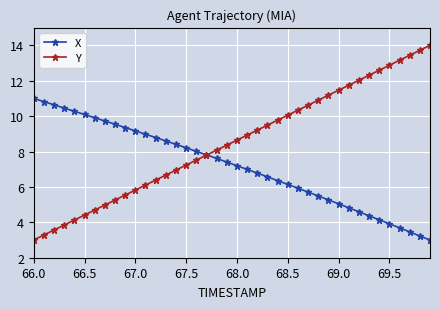

What is the maximum value for Y?

14.0